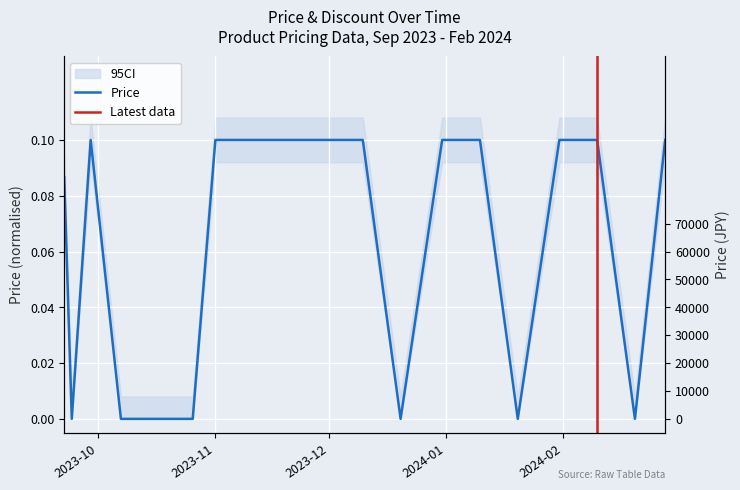

What is the change in value from 2023-09-22 to 2023-10-07?

-0.1